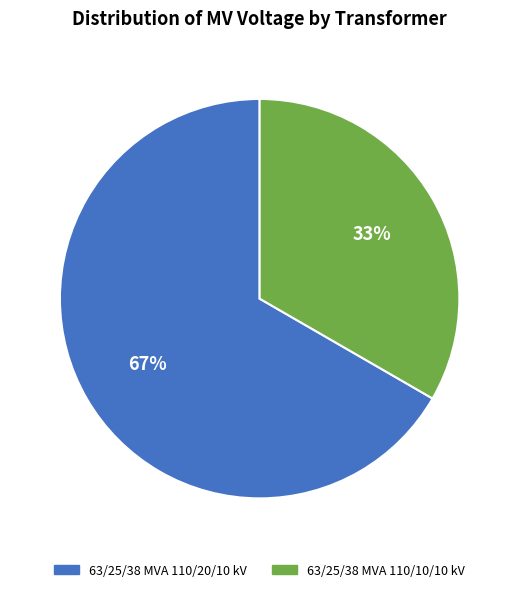

Count the number of slices in the pie.

2